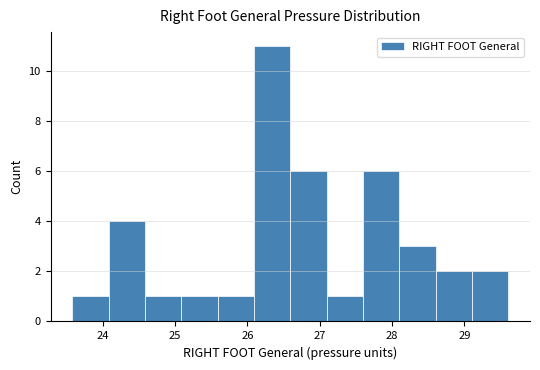

What is the height of the bar covering 26.6 to 27.1 on the x-axis? Neither the bar edges nor the heights are printed on the chart, so give them approximately, as read against the axes.

6